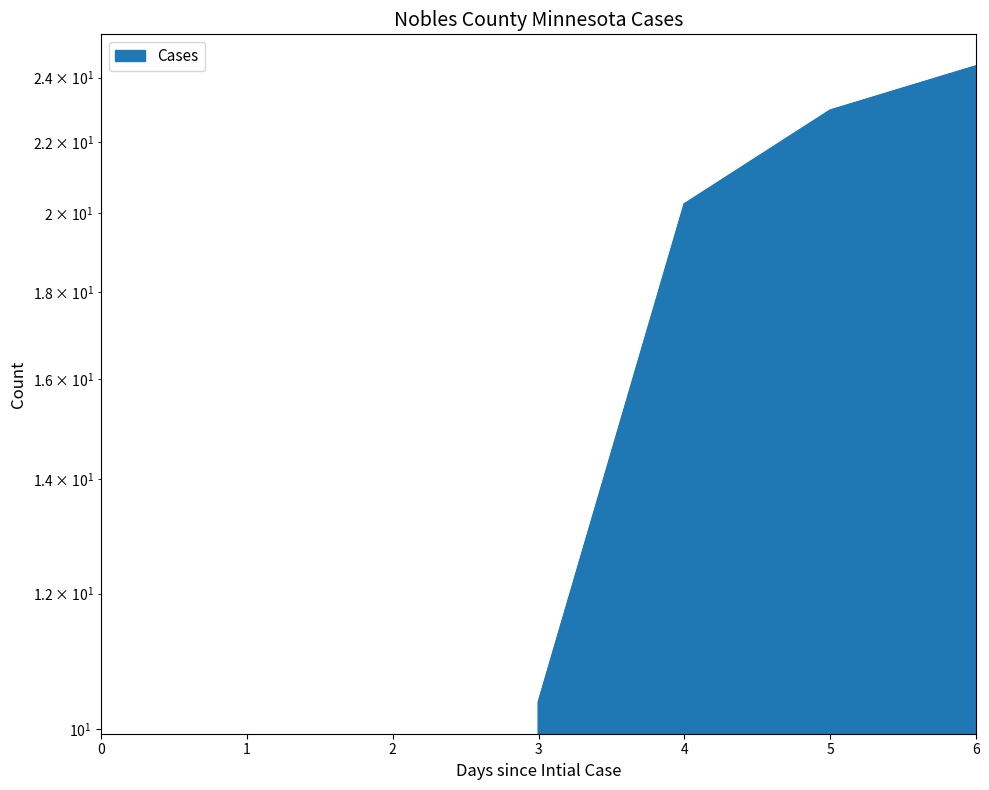

The chart shows a value of 23.0 at 5. True or false?

True